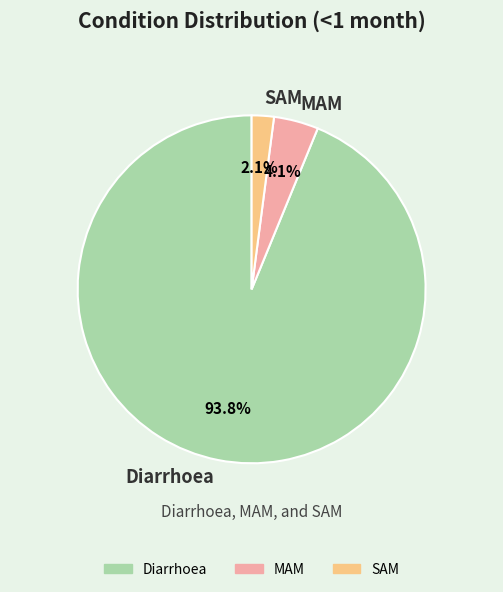

Is it true that Diarrhoea is 99% of the pie?

False